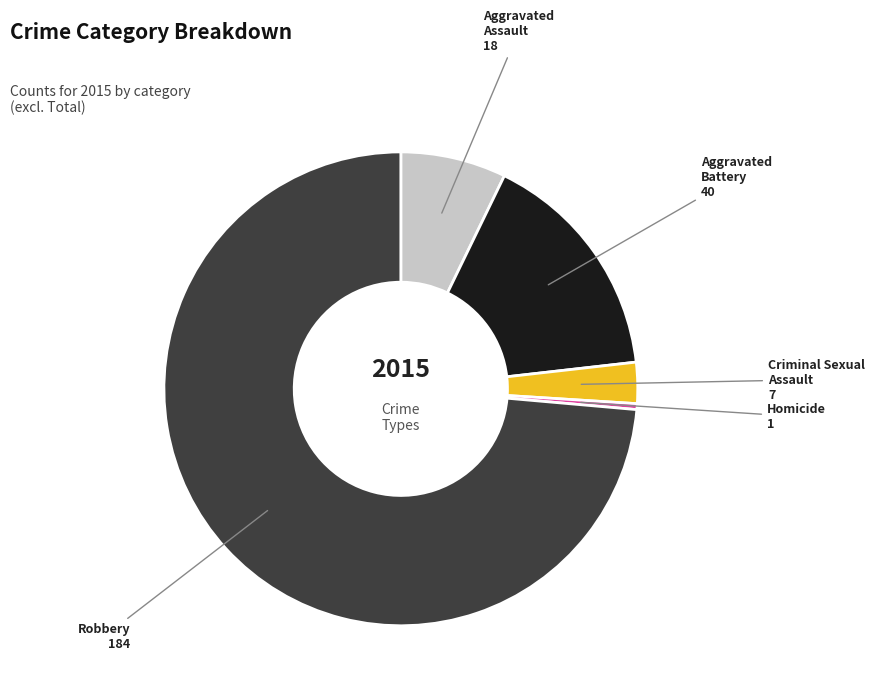

Is there a majority slice in this chart?

Yes